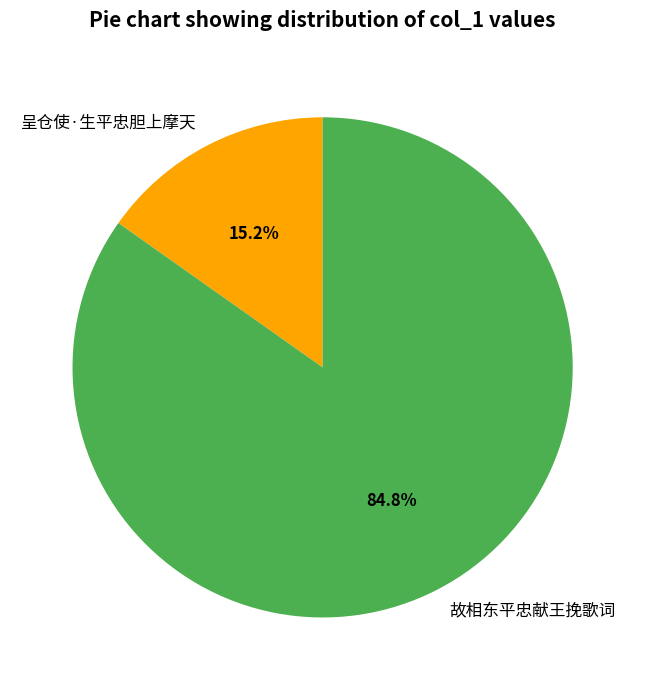

What percentage is the 故相东平忠献王挽歌词 slice, to the nearest percent?

85%